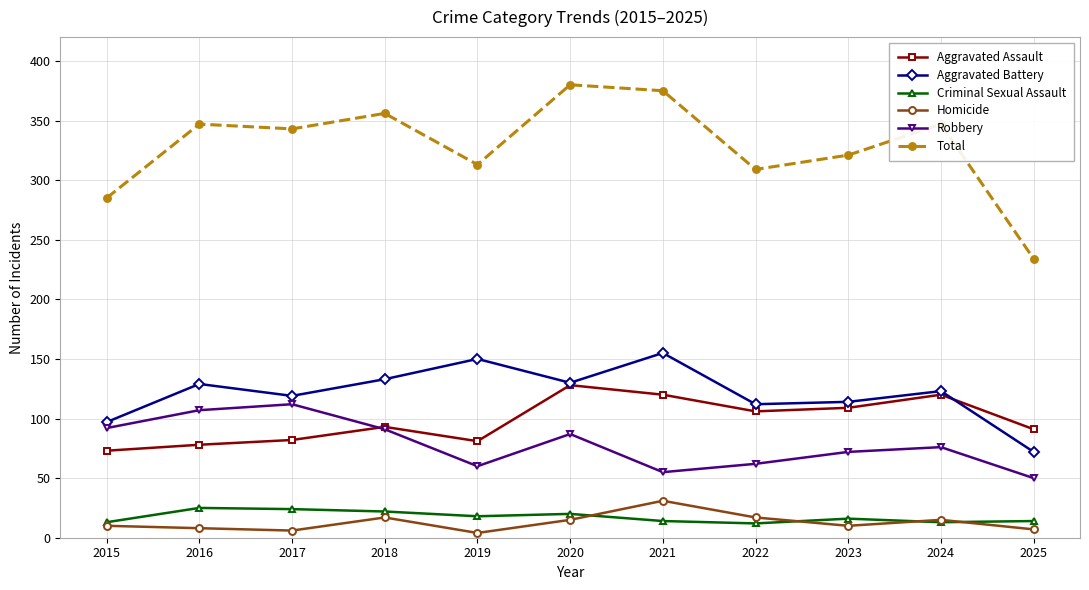

In Homicide, how many points are lower than both neighbors (excluding endpoints)?

3